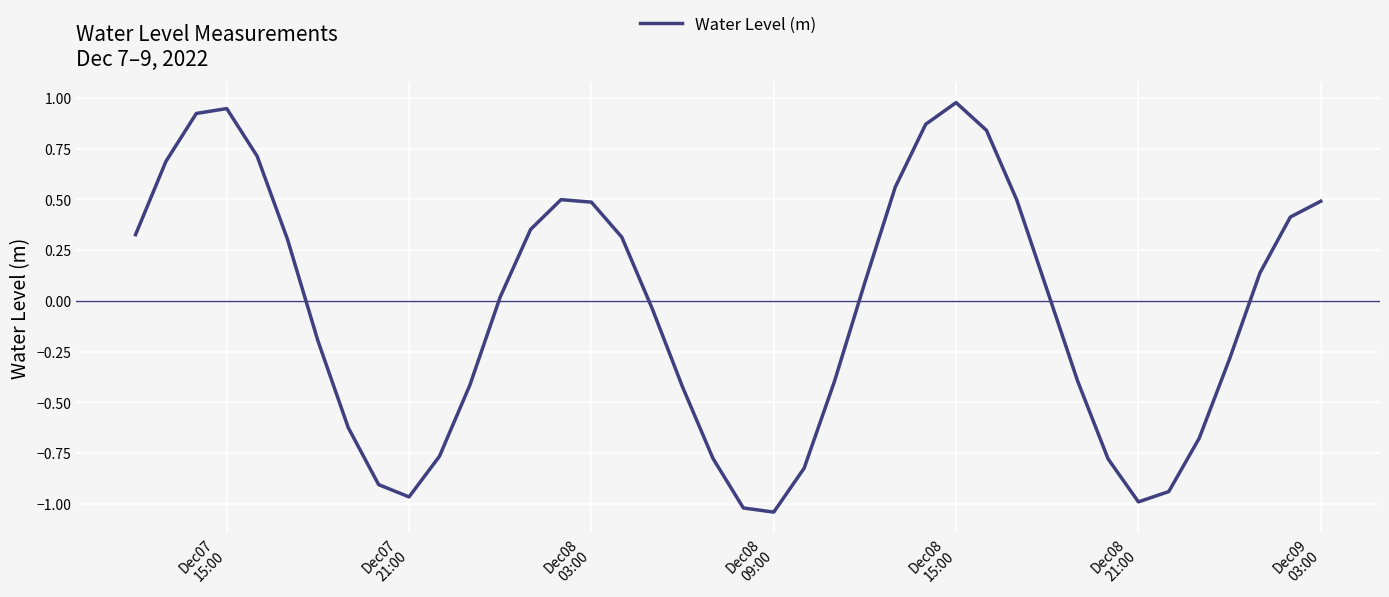

How many lines are shown in the chart?

1